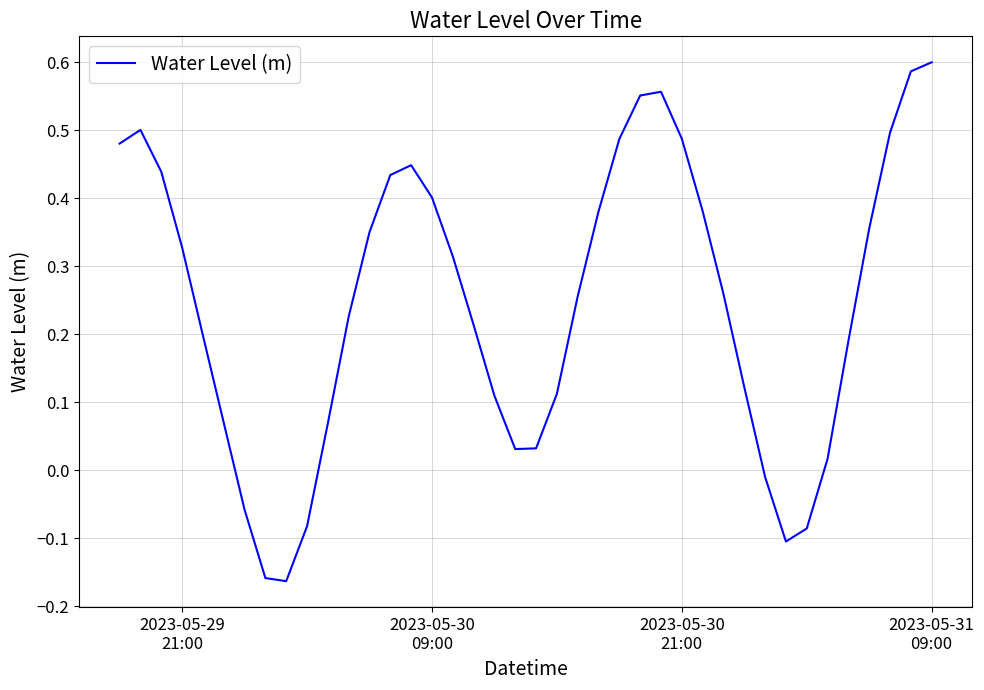

True or false: there are more than 0 points higher than both neighbors.

True